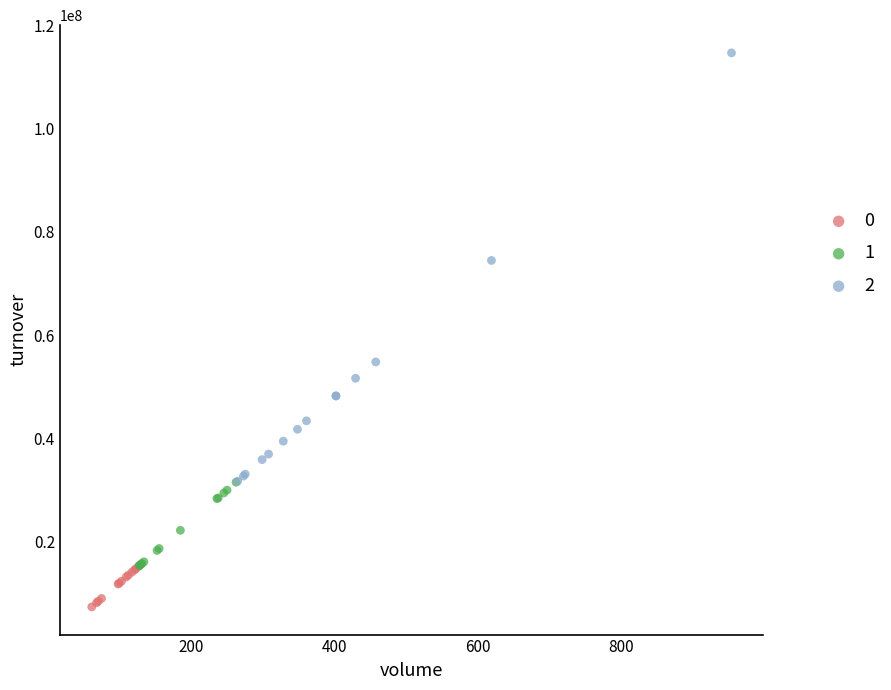

Which series contains the lowest Y value?

0